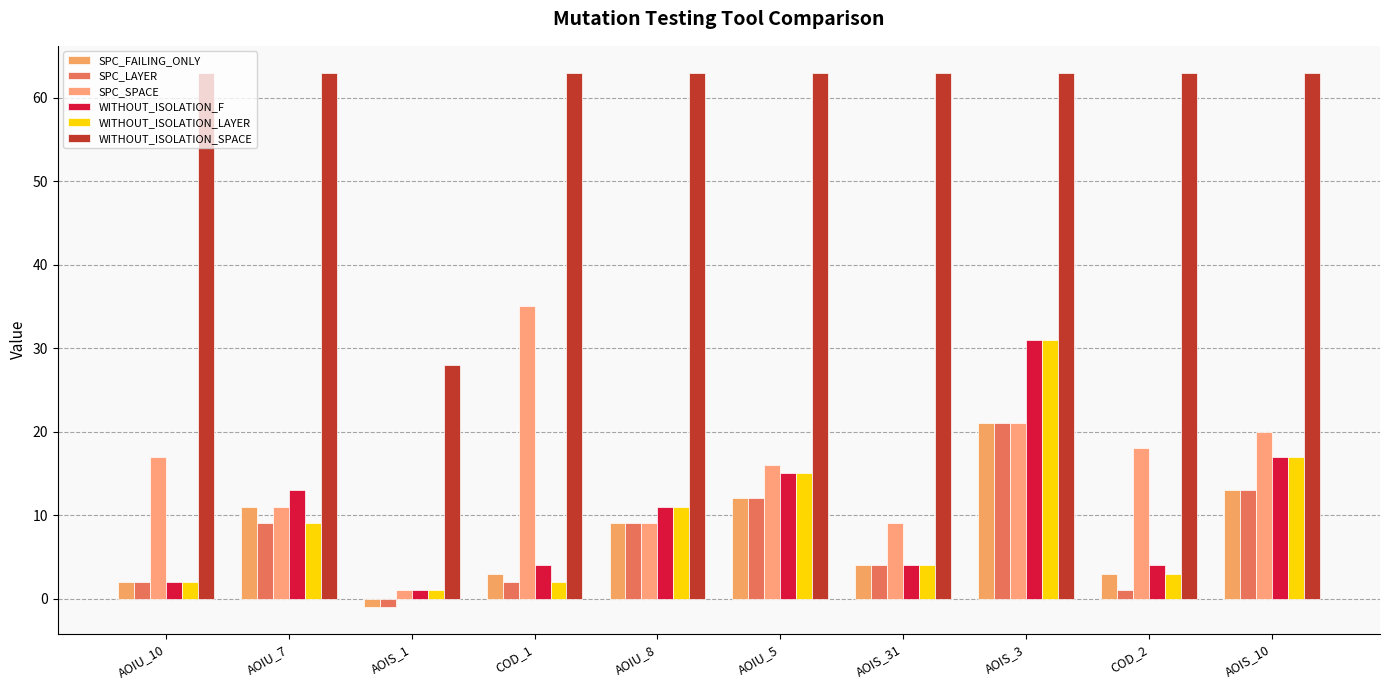

What position from the left is AOIU_10?

1